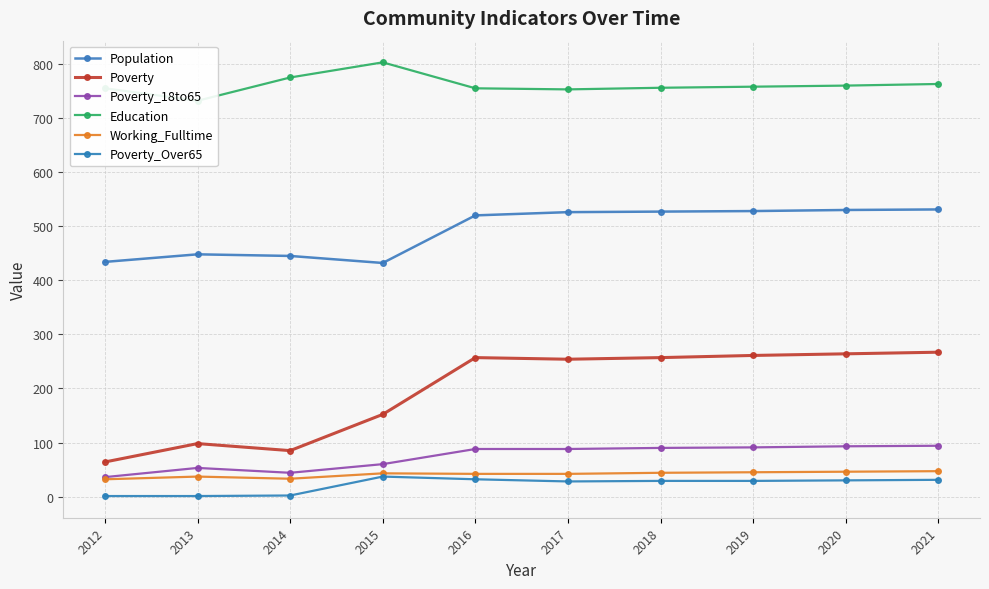

Which has a higher value, 2016 or 2013?

2016